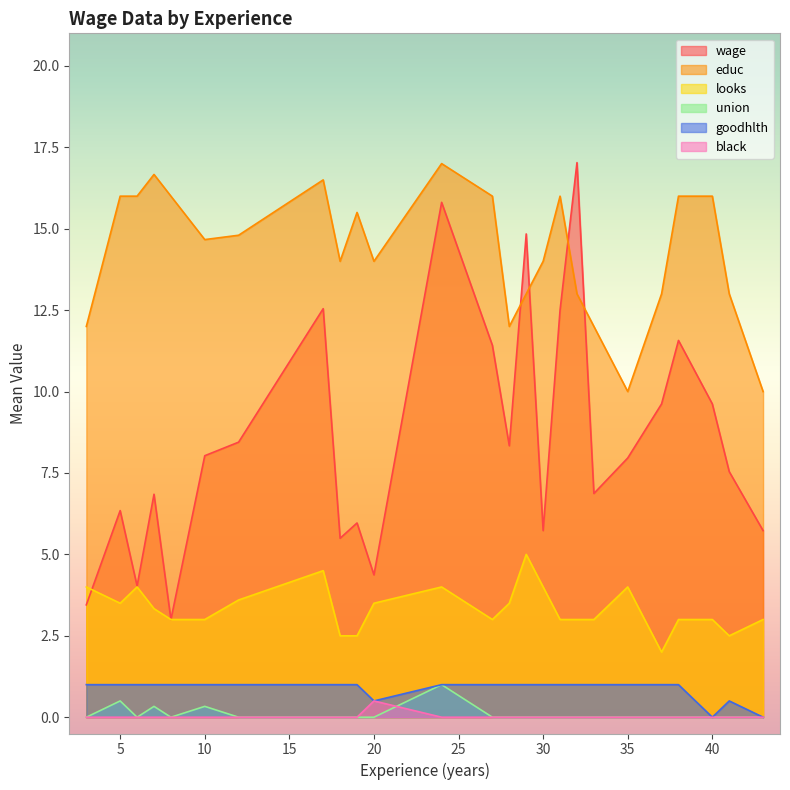

Between 15 and 23, which series saw the biggest shift?

wage